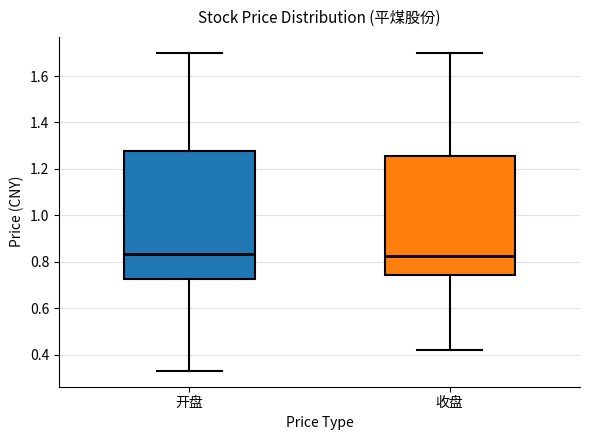

Which box is the tallest, from its lower edge to its upper edge?

开盘